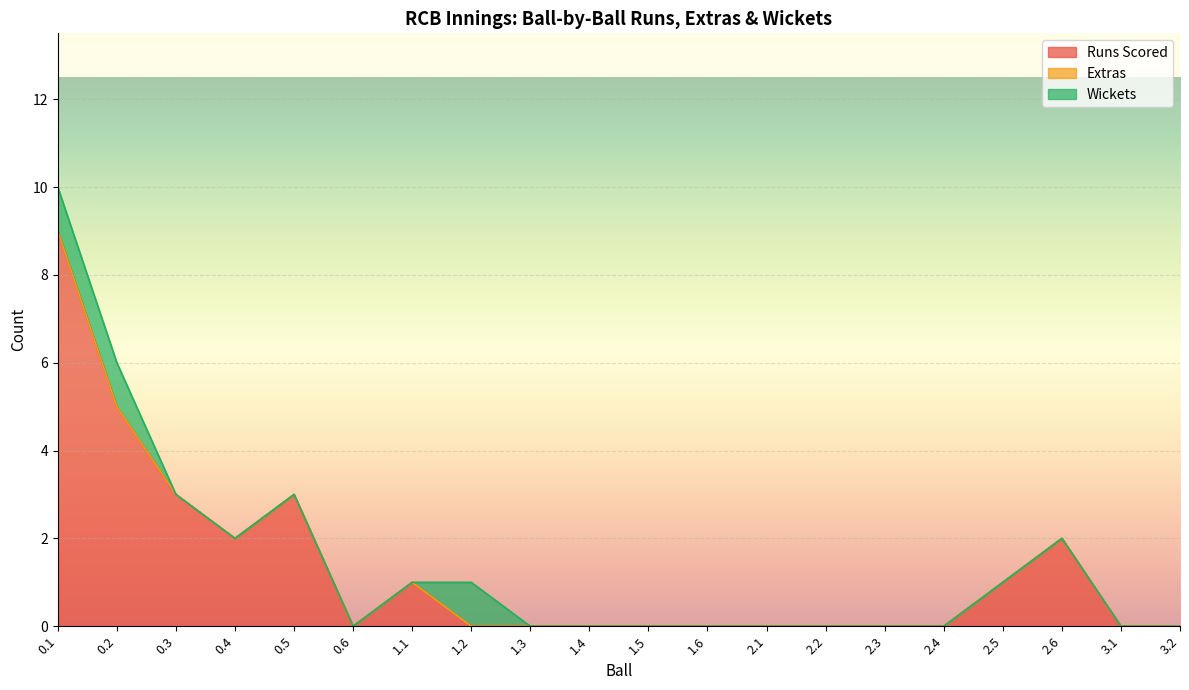

What is the sum of all Wickets values?

3